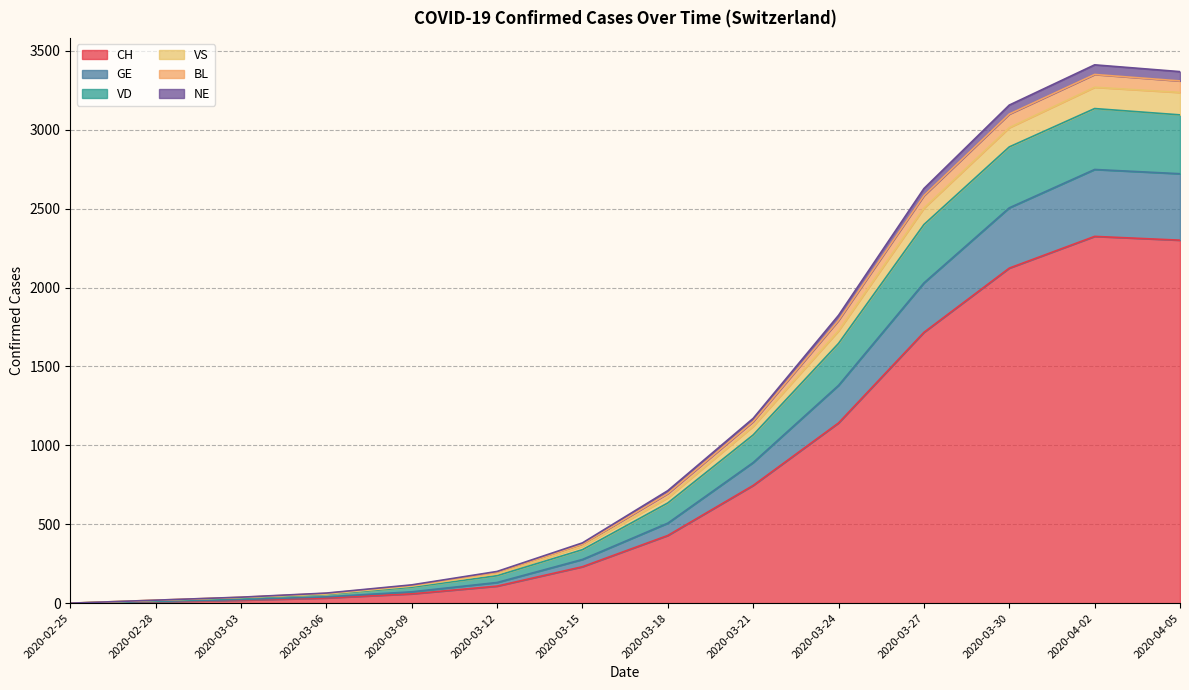

Is it true that VD equals 5111 at 2020-03-30?

False